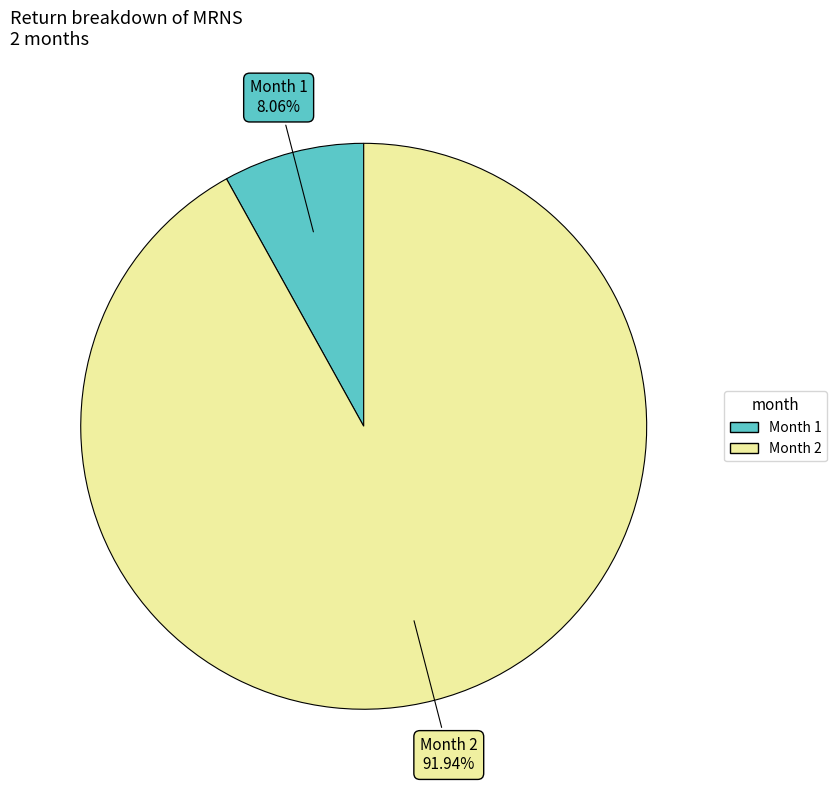

Is there any slice that represents more than half of the pie?

Yes